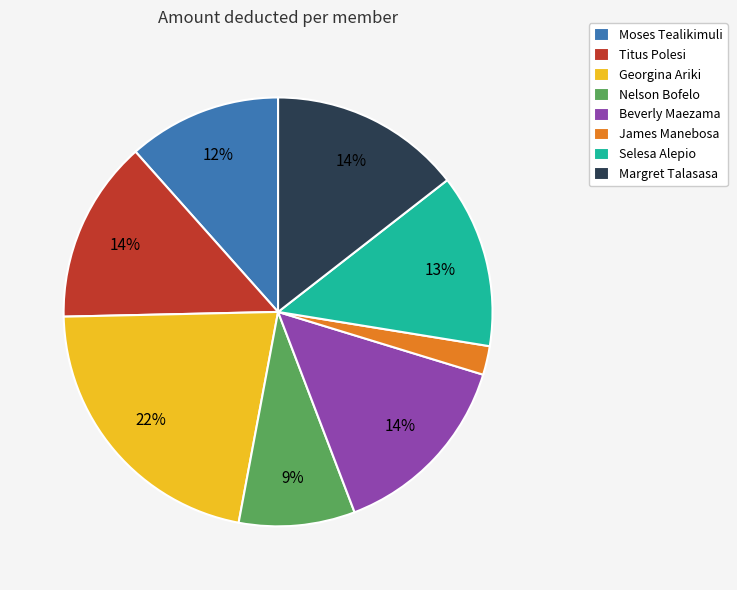

Do James Manebosa and Titus Polesi together represent more than half of the pie?

No